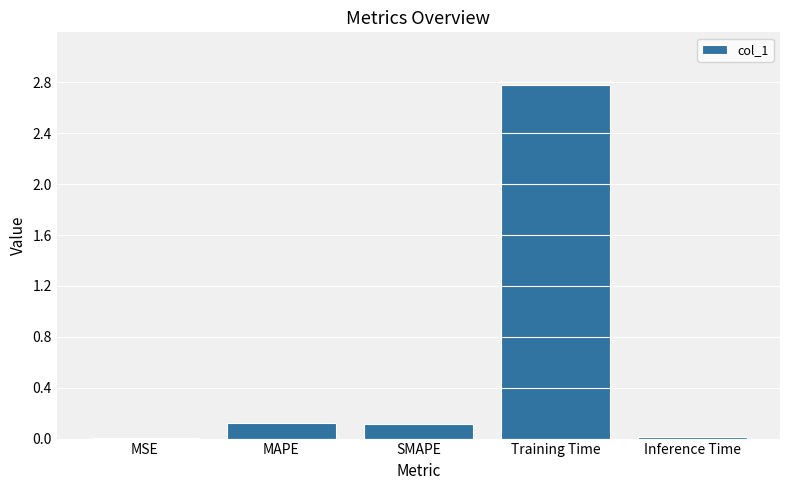

Which category has the highest value across all series?

Training Time